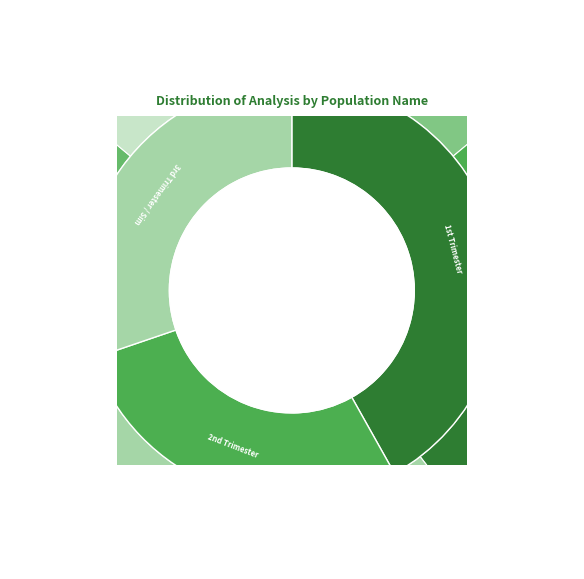

Is it true that 3T_PE_35_37 is 22% of the pie?

False